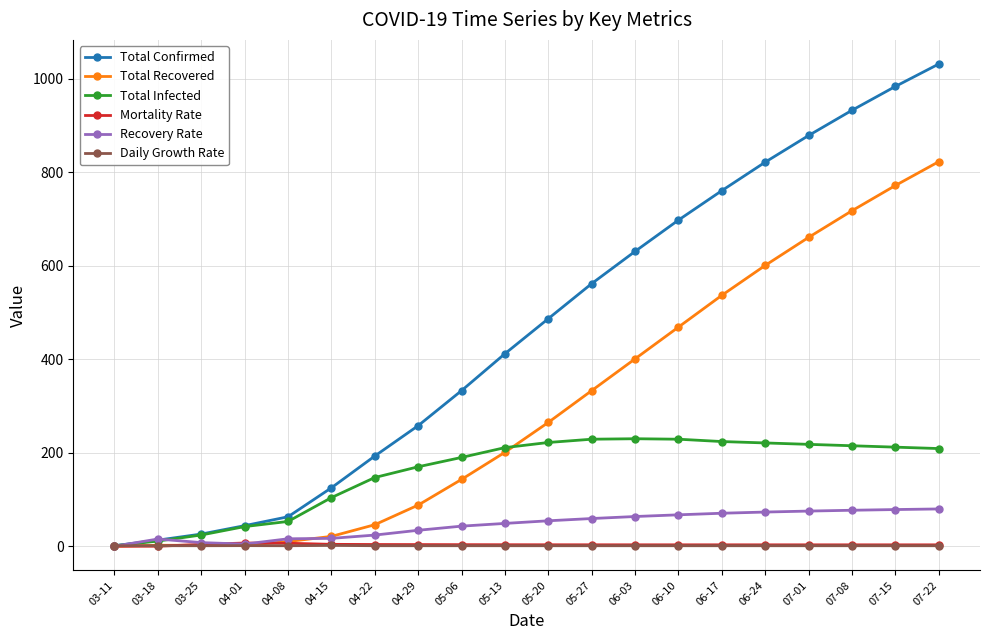

Rank the categories by Total Confirmed value from highest to lowest.

07-22, 07-15, 07-08, 07-01, 06-24, 06-17, 06-10, 06-03, 05-27, 05-20, 05-13, 05-06, 04-29, 04-22, 04-15, 04-08, 04-01, 03-25, 03-18, 03-11